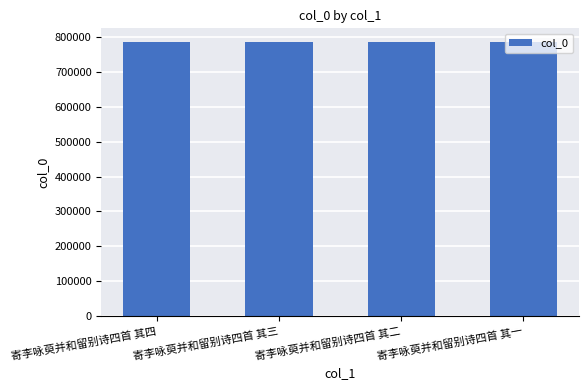

What is the change in value from 寄李咏萸并和留别诗四首 其四 to 寄李咏萸并和留别诗四首 其三?

-1